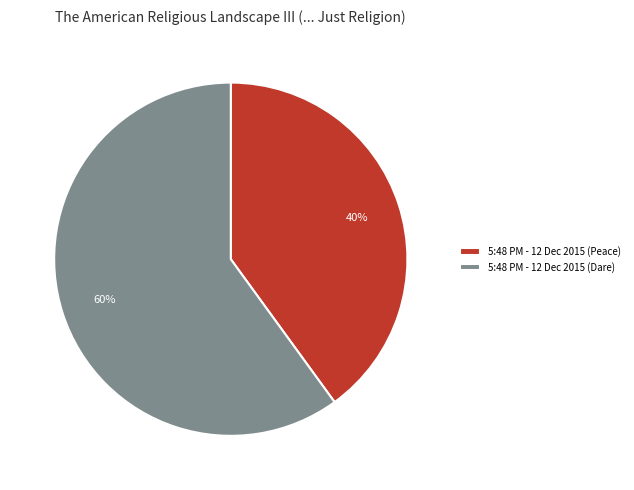

Does 5:48 PM - 12 Dec 2015 (Peace) account for over 50% of the chart?

No